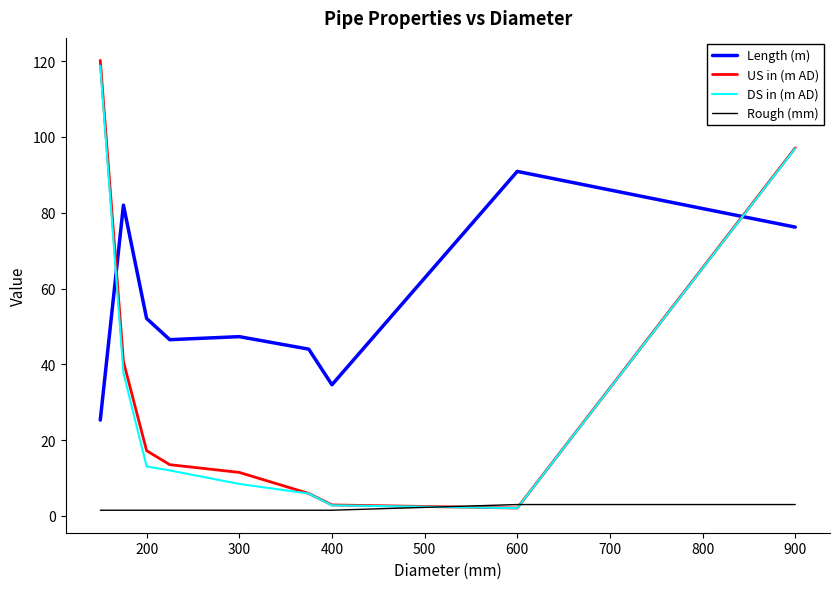

How many lines are shown in the chart?

4